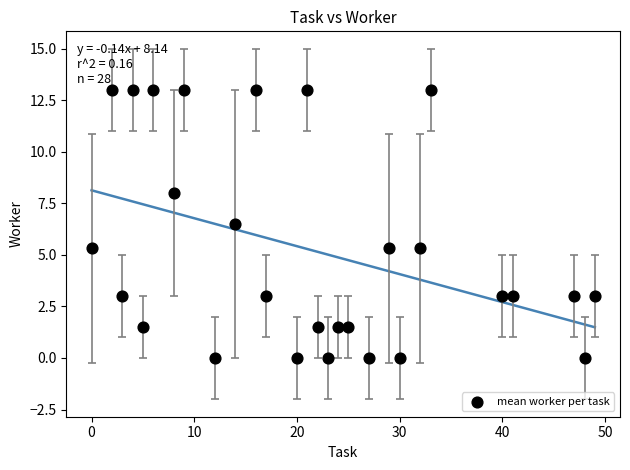

What is the range of Y values (max minus min)?

13.0